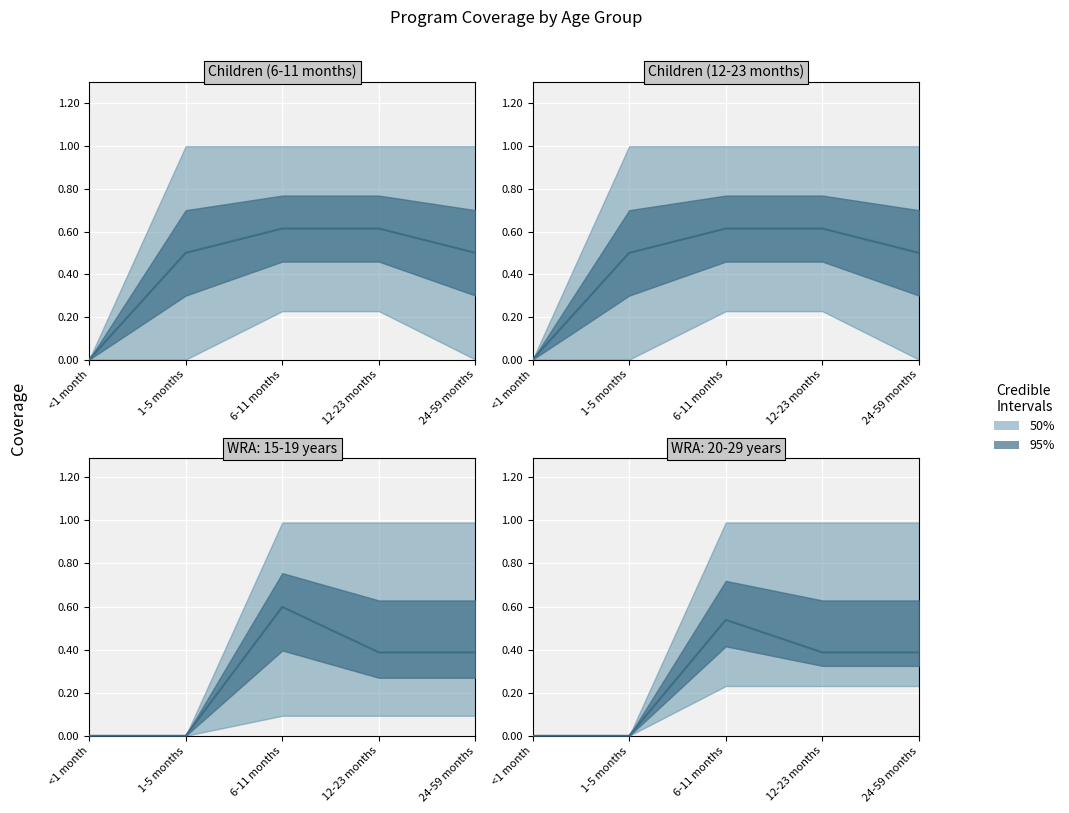

Rank the categories by 6-11 months value from highest to lowest.

6-11 months, 12-23 months, 24-59 months, <1 month, 1-5 months